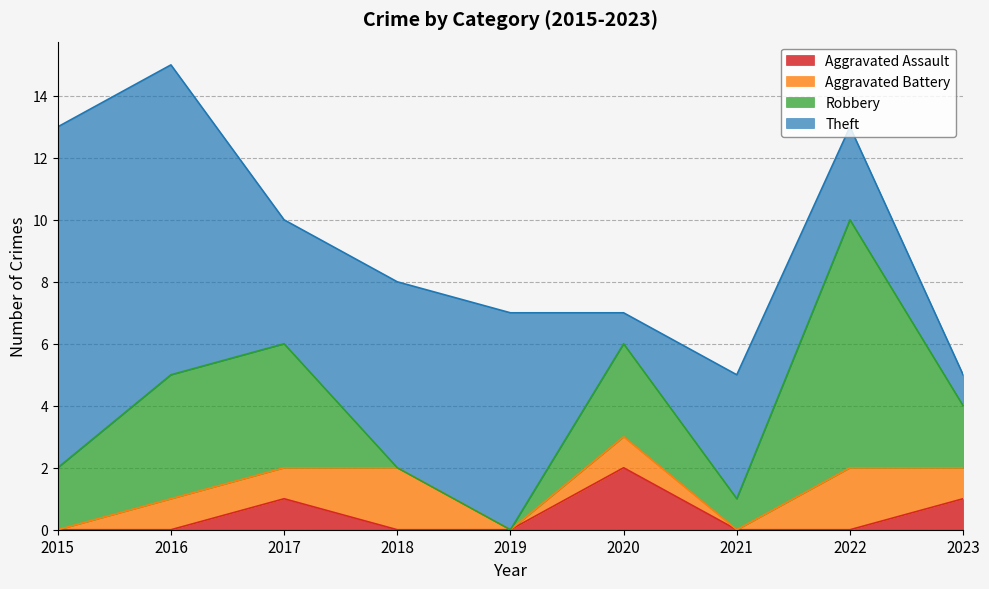

What is the spread (max minus min) of values at 2019?

7